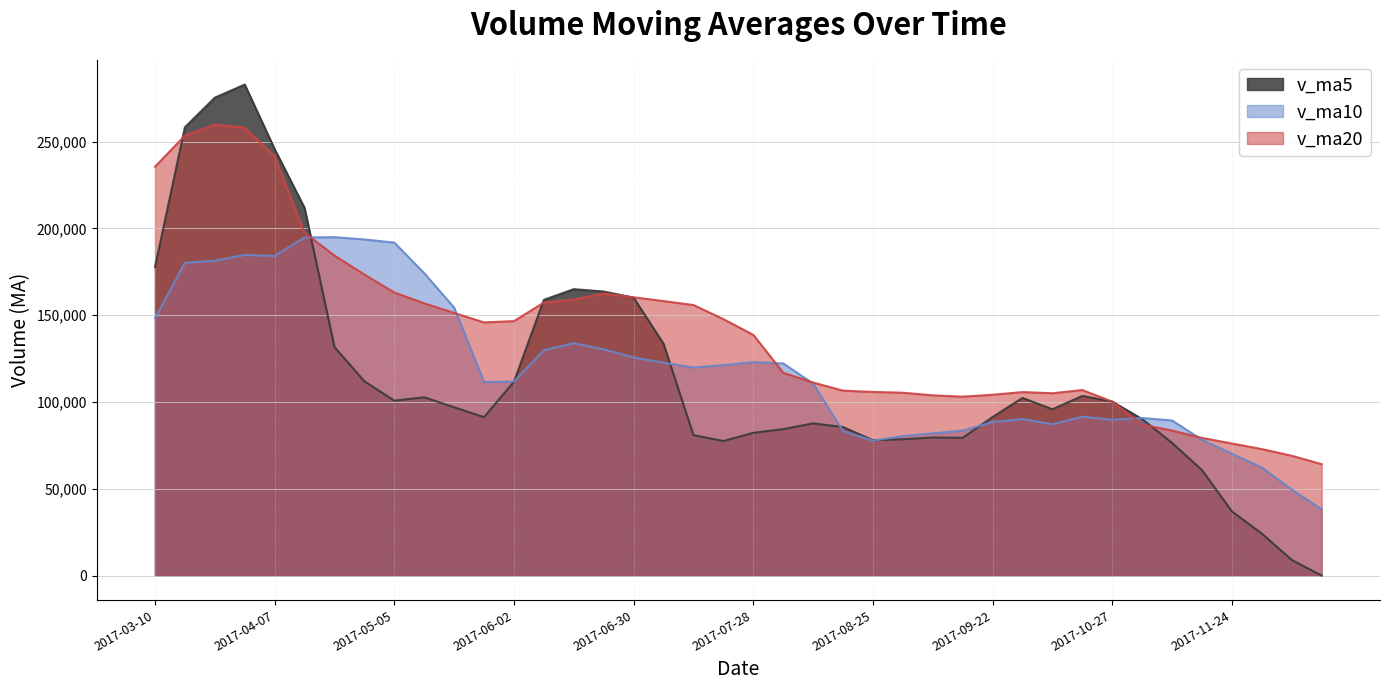

The value of v_ma5 at 2017-09-22 is 91348.8. True or false?

True